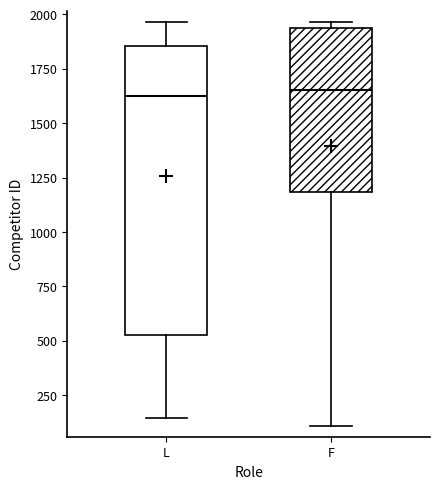

Reading left to right, transcribe this box plot: for each box, give where its median line is, the range the box spans, and where its two whiskers end, as read against the y-axis. The values are not printed on the chart, so give them approximately, as read against the axis.

L: median 1600, box 550 to 1850, whiskers 150 to 1950
F: median 1650, box 1200 to 1950, whiskers 100 to 1950 (just above the box's upper edge)